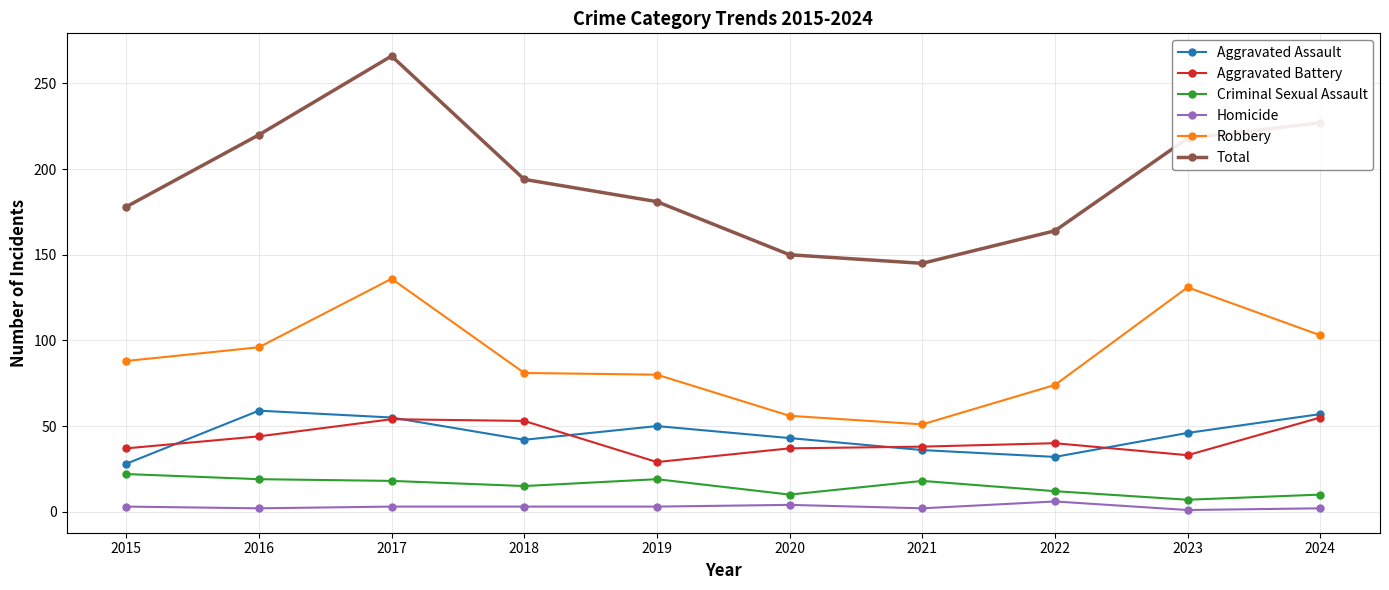

Count the number of categories in the chart.

10